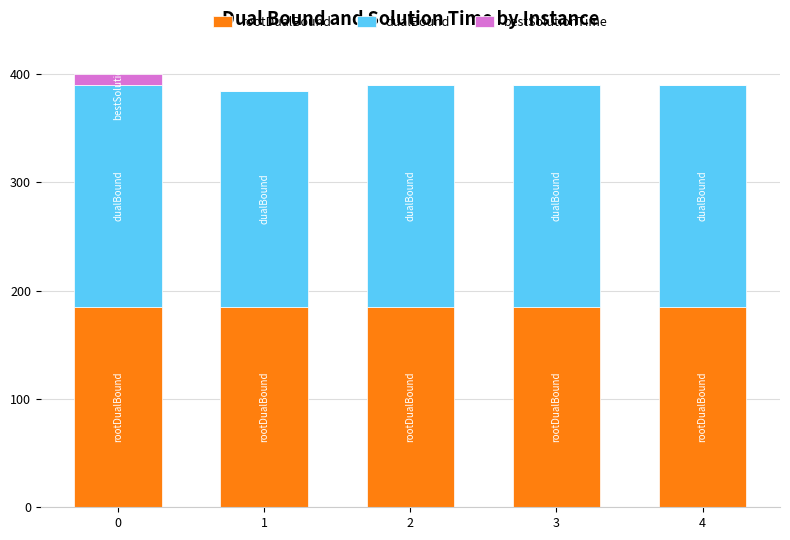

What is the maximum value for rootDualBound?

185.0